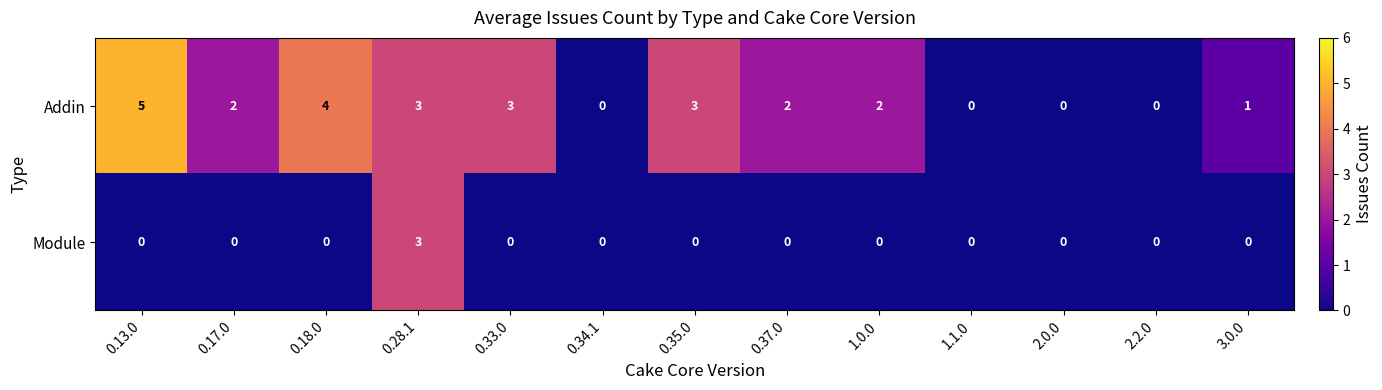

Reading left to right, extract all data points from this chart.

Addin: 0.13.0=5	0.17.0=2	0.18.0=4	0.28.1=3	0.33.0=3	0.34.1=0	0.35.0=3	0.37.0=2	1.0.0=2	1.1.0=0	2.0.0=0	2.2.0=0	3.0.0=1
Module: 0.13.0=0	0.17.0=0	0.18.0=0	0.28.1=3	0.33.0=0	0.34.1=0	0.35.0=0	0.37.0=0	1.0.0=0	1.1.0=0	2.0.0=0	2.2.0=0	3.0.0=0